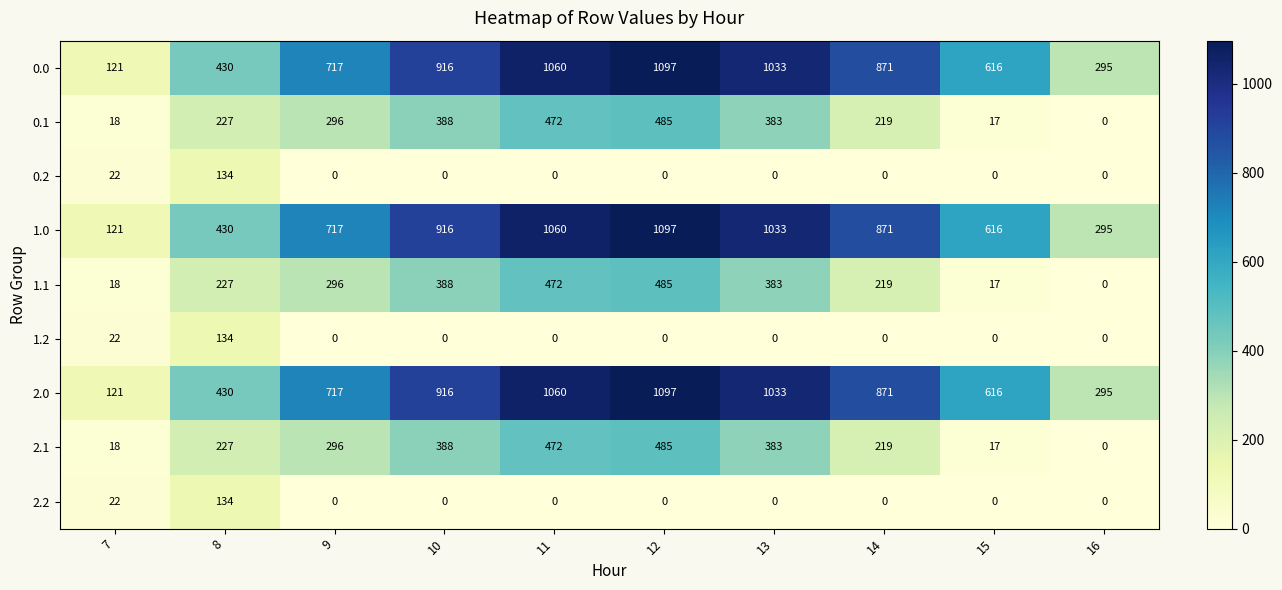

How many values in 2.1 are above zero?

9